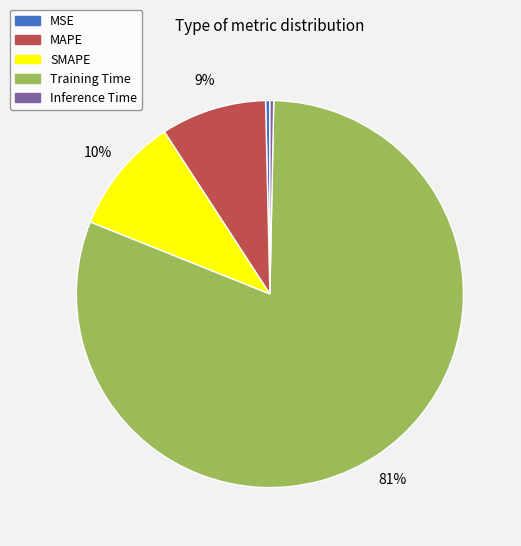

Do SMAPE and Inference Time together represent more than half of the pie?

No